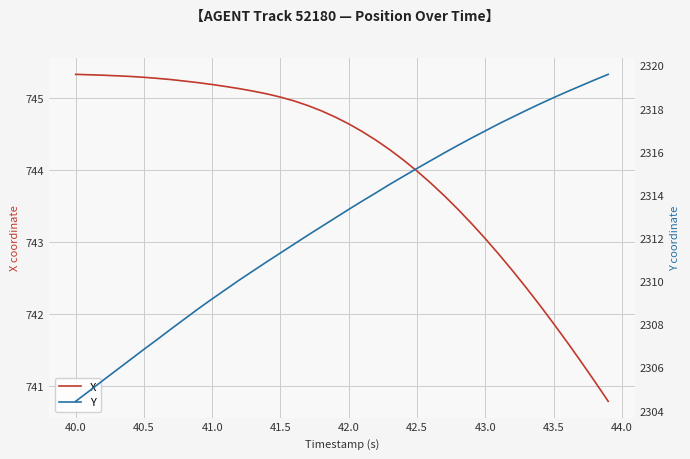

What is the value of the Y point at the 30th from the left?

2316.7